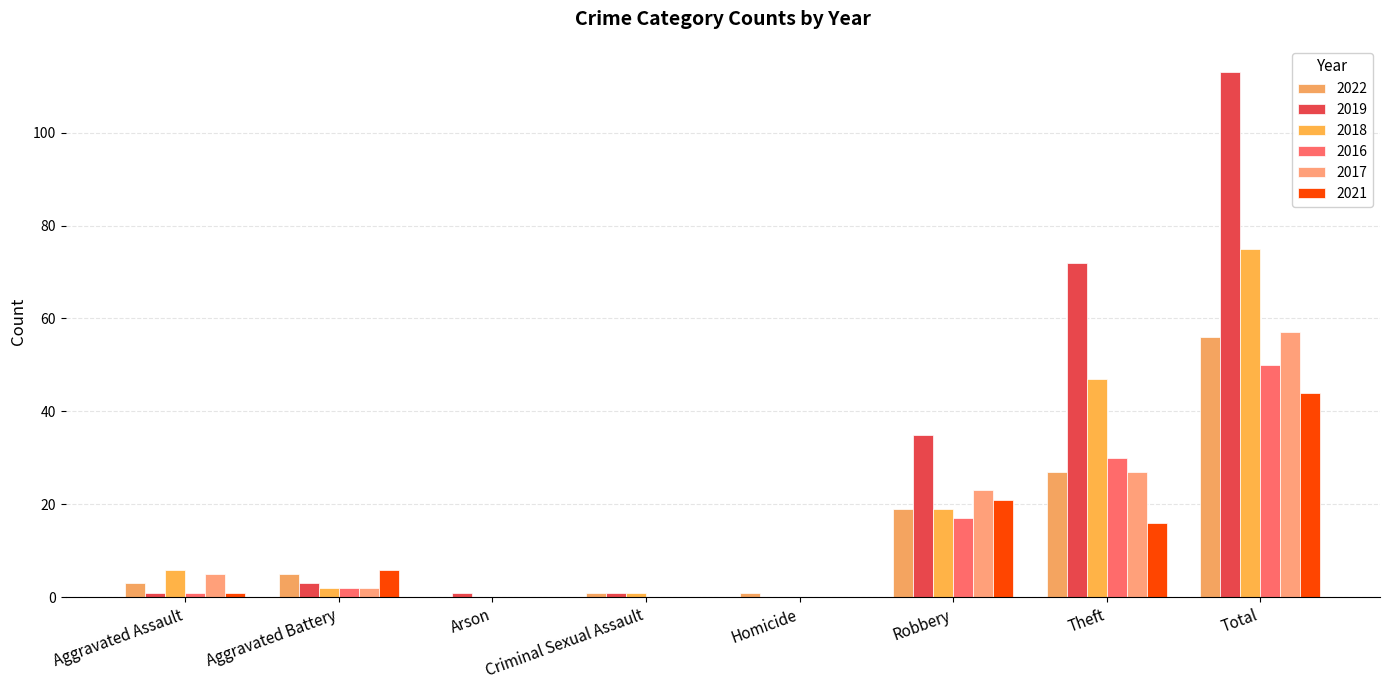

What is the spread (max minus min) of values at Homicide?

1